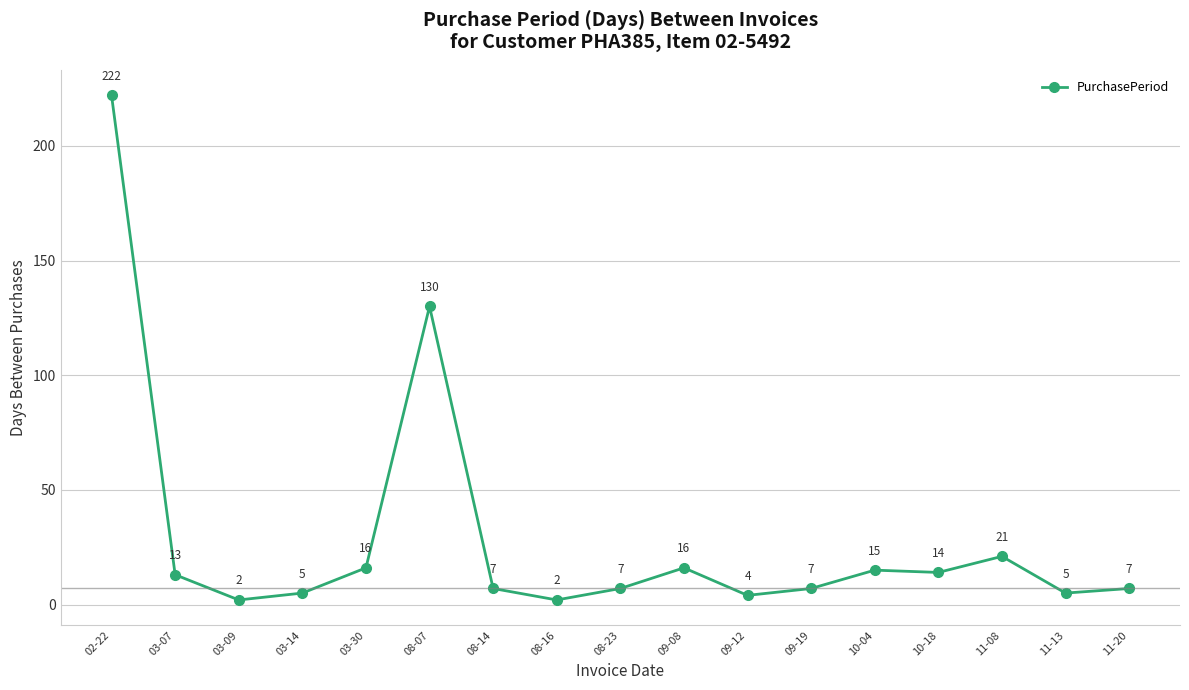

Reading right to left, what are all the values shown in this chart?

11-20=7	11-13=5	11-08=21	10-18=14	10-04=15	09-19=7	09-12=4	09-08=16	08-23=7	08-16=2	08-14=7	08-07=130	03-30=16	03-14=5	03-09=2	03-07=13	02-22=222